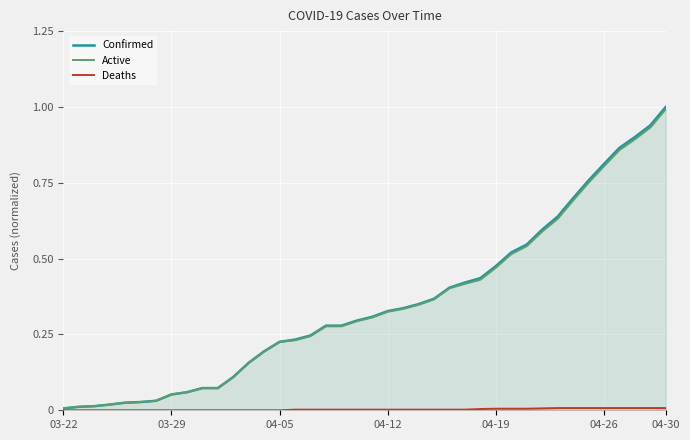

What is the highest value of the Confirmed series?

1.0